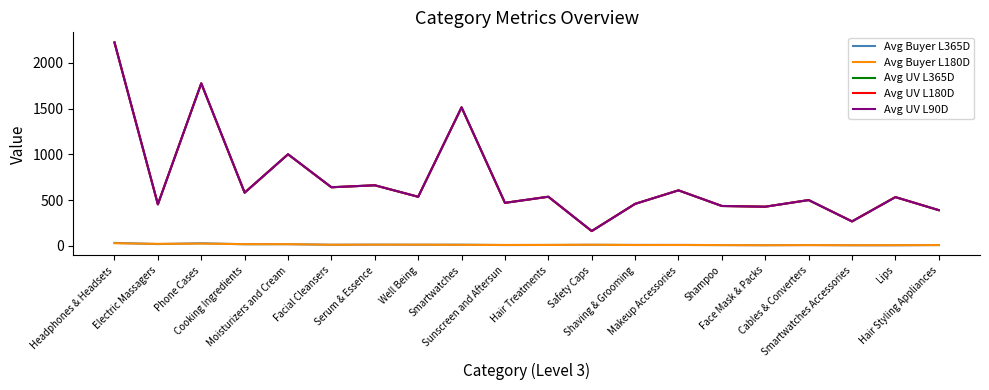

Is this an area chart (filled region under the line)?

No